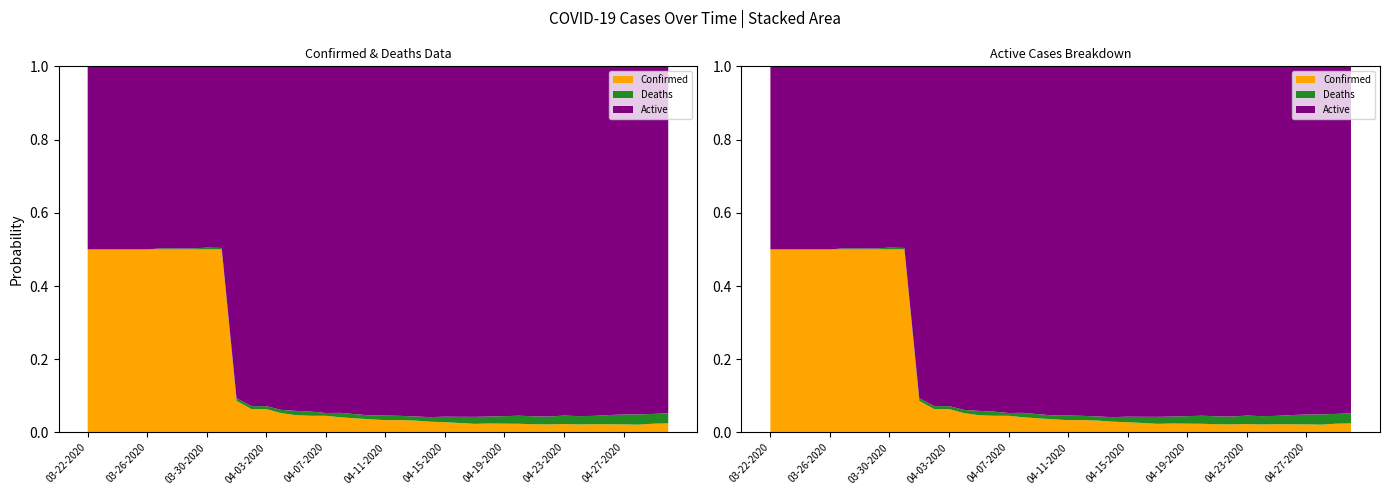

Reading left to right, what are all the values shown in this chart?

Confirmed: 62	79	86	98	119	160	179	200	206	244	23	24	24	24	24	24	24	24	24	24	24	26	26	26	26	26	26	27	27	27	27	28	31	31	32	32	32	32	38	42
Deaths: 0	0	0	0	0	1	1	1	2	2	2	3	3	4	6	6	4	7	7	7	9	9	9	11	14	17	21	21	23	25	26	27	31	32	32	36	39	42	42	47
Active: 62	79	86	98	119	159	178	199	204	242	242	348	348	426	478	496	498	547	590	635	681	735	765	845	886	960	1053	1053	1069	1083	1148	1206	1281	1347	1347	1360	1373	1422	1497	1607